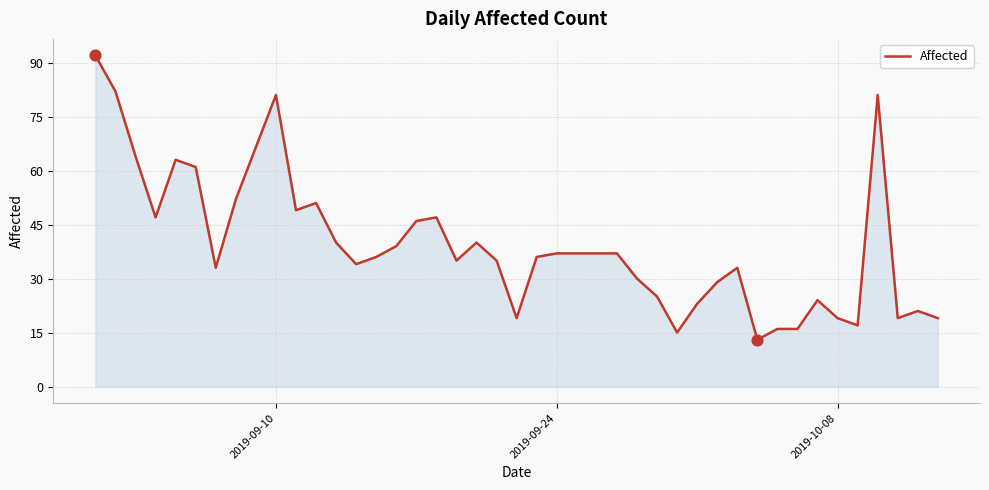

What is the greatest value displayed?

92